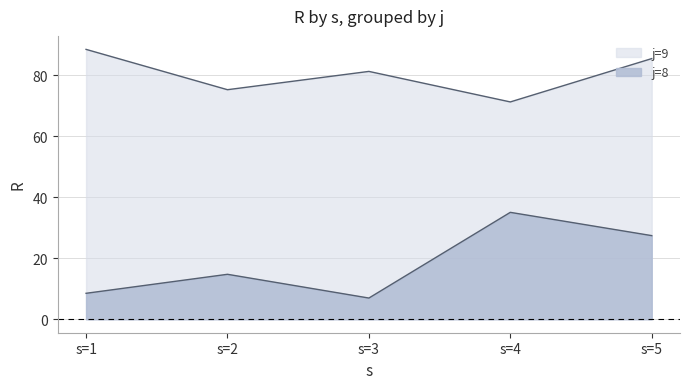

The j=9 series shows 85.4 at s=5. True or false?

True